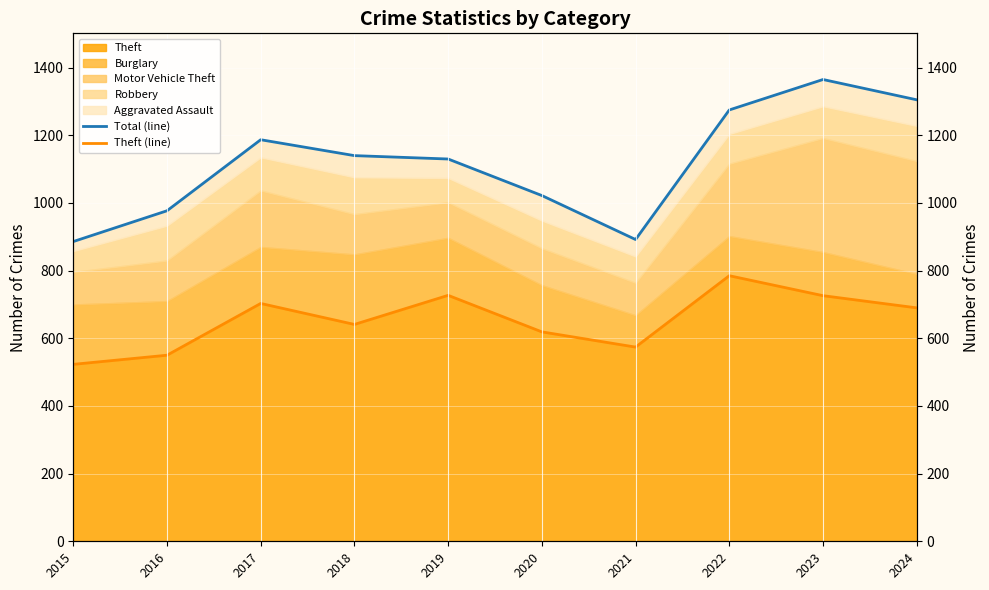

At which category is the sum across all series the highest?

2023